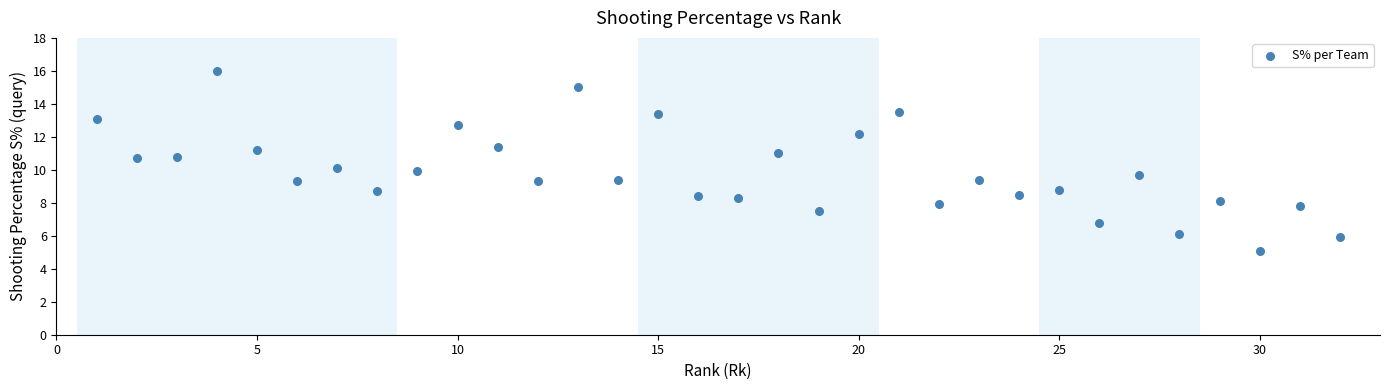

What is the range of X values (max minus min)?

31.0